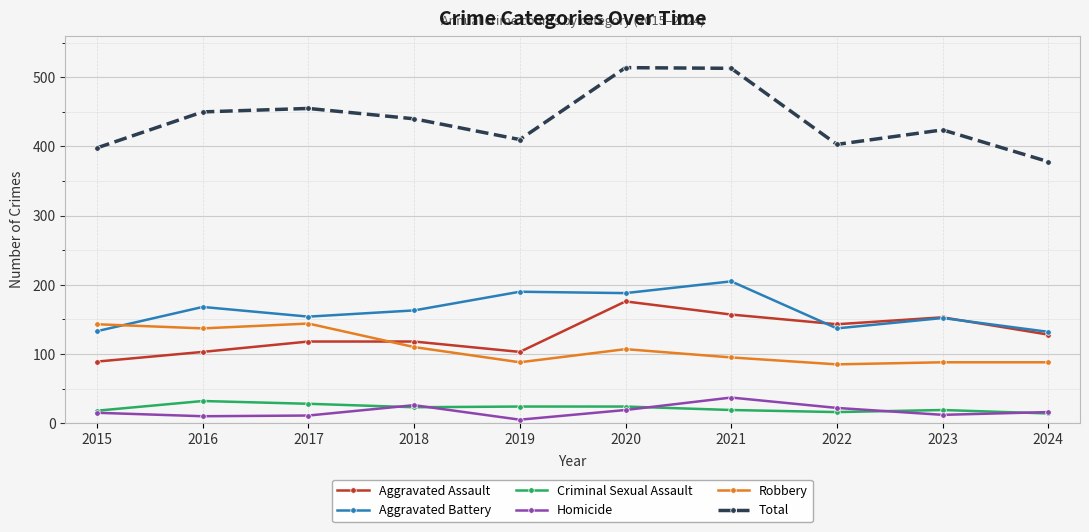

The Total series shows 378 at 2024. True or false?

True